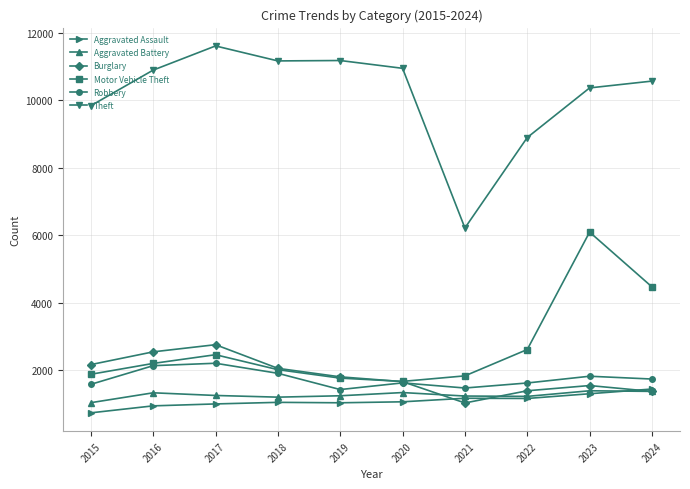

Is the value of Theft at 2022 greater than the value of Robbery at 2016?

Yes